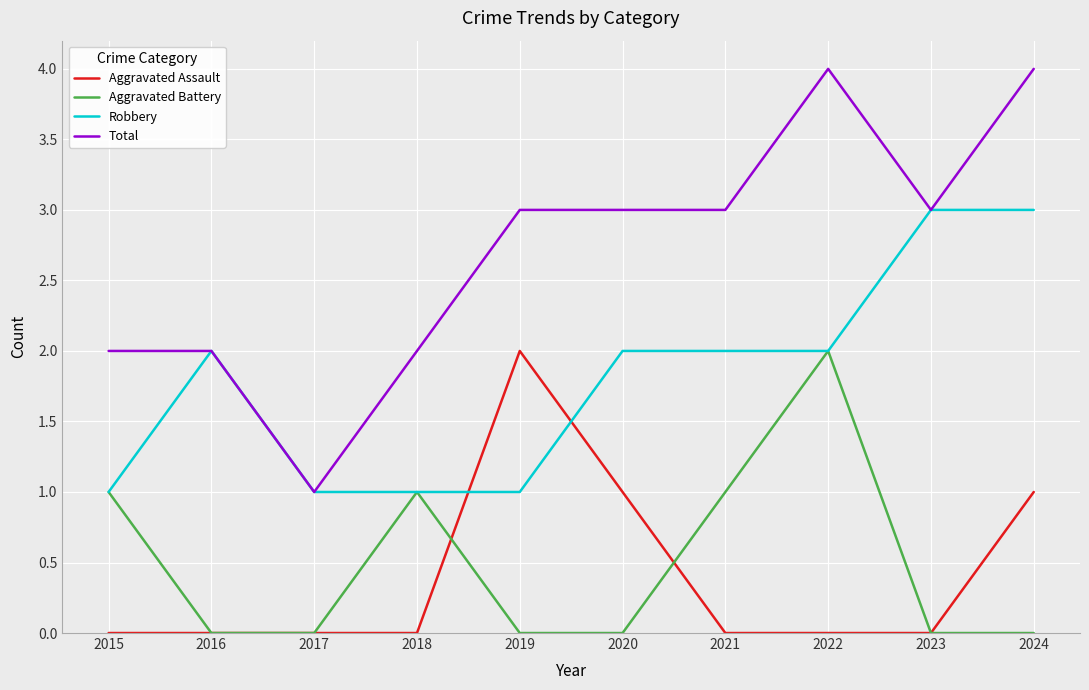

What is the difference between the highest and lowest values at 2019?

3